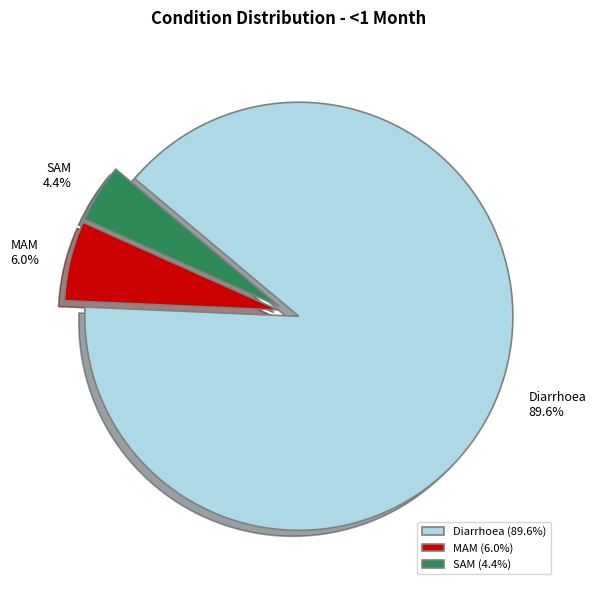

How many segments does this pie chart have?

3